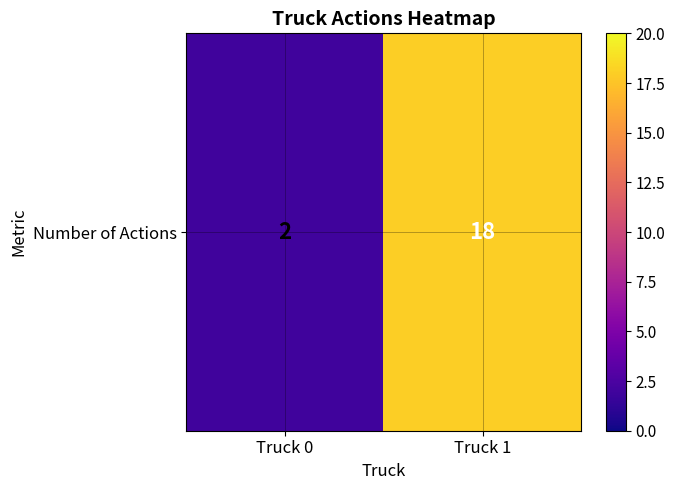

Rank the categories by value from highest to lowest.

Truck 1, Truck 0